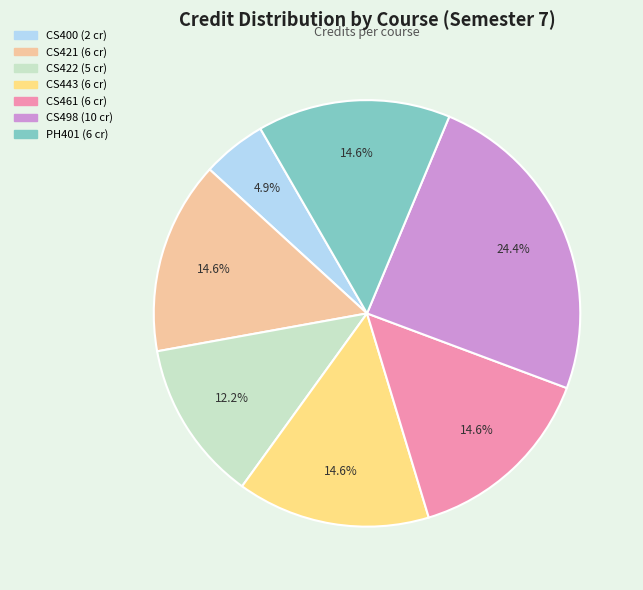

How many segments does this pie chart have?

7